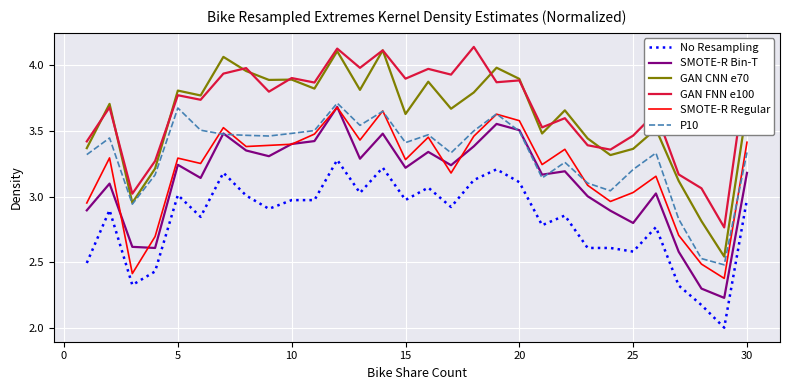

True or false: GAN FNN e100 and No Resampling intersect in this chart.

False